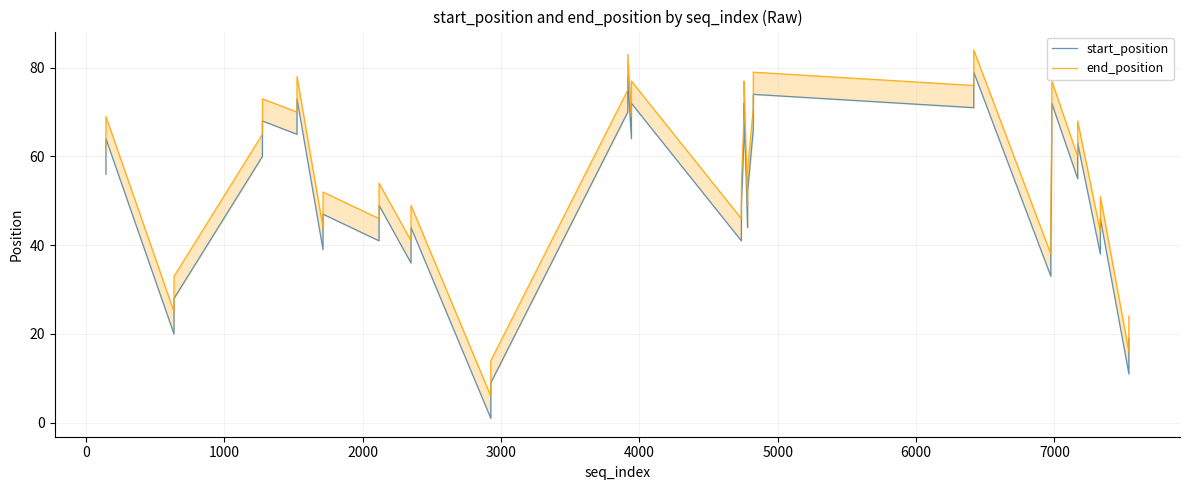

Does the chart have visible grid lines?

Yes